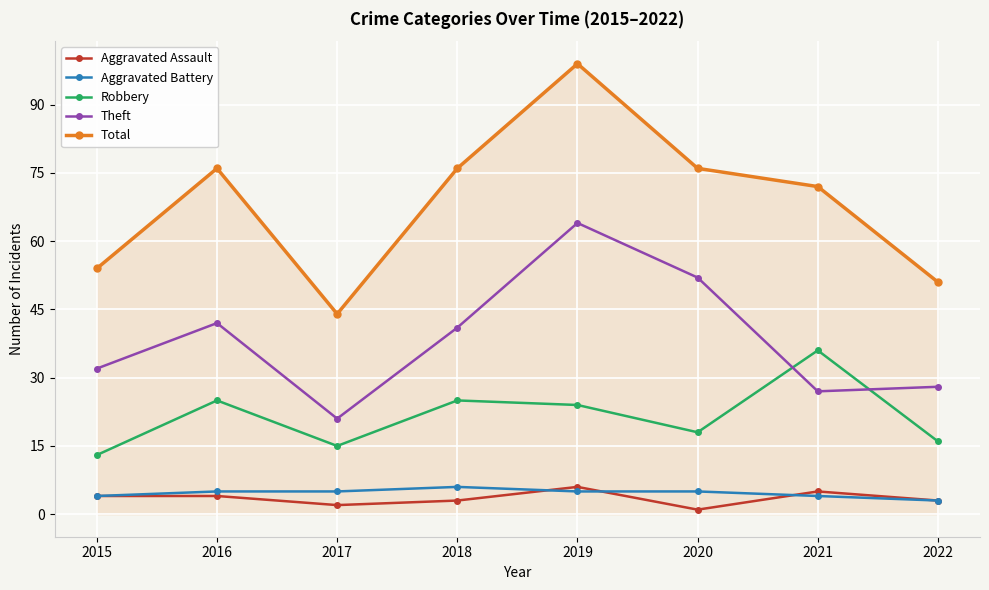

How many lines are shown in the chart?

5